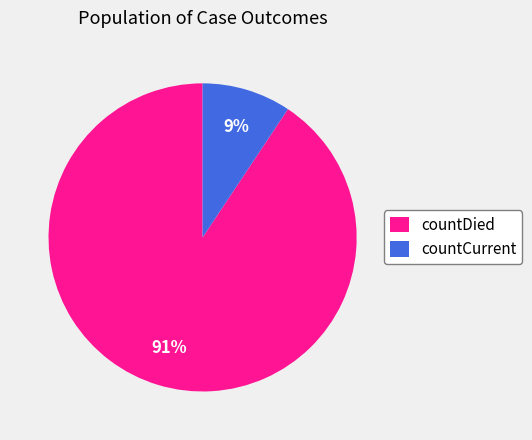

Which category has the smallest portion of the pie?

countCurrent